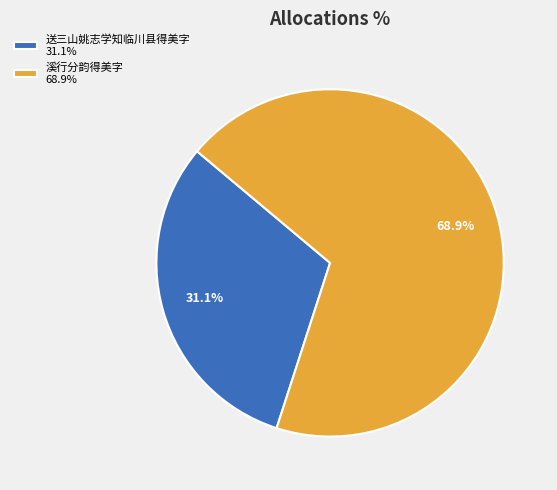

How many slices are in this pie chart?

2